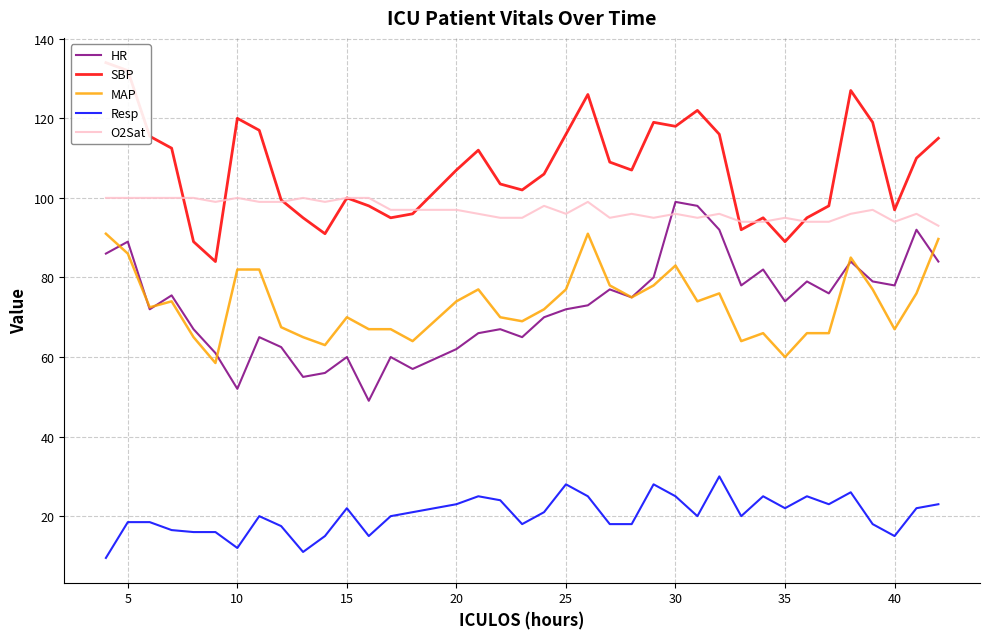

List the series in order of their peak value, lowest first.

Resp, MAP, HR, O2Sat, SBP